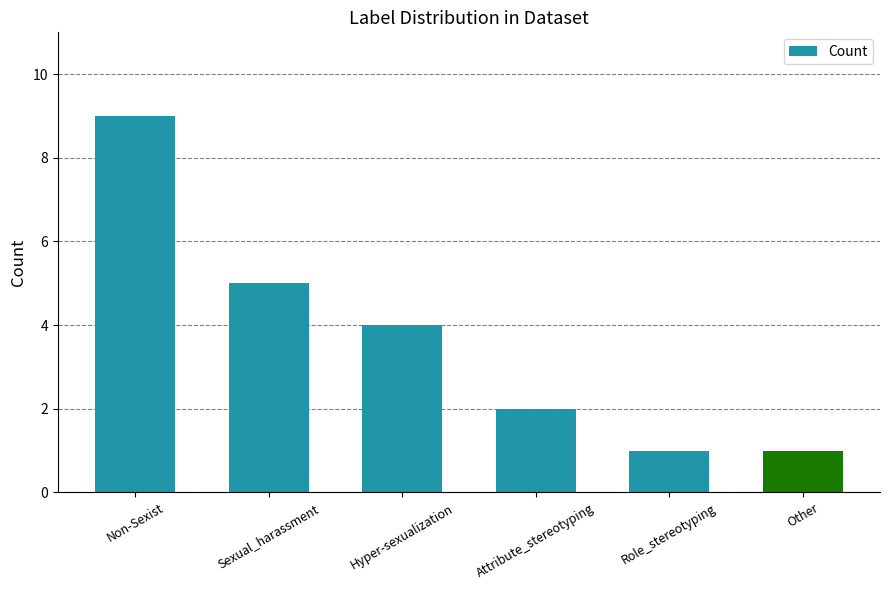

Read the value at Attribute_stereotyping.

2